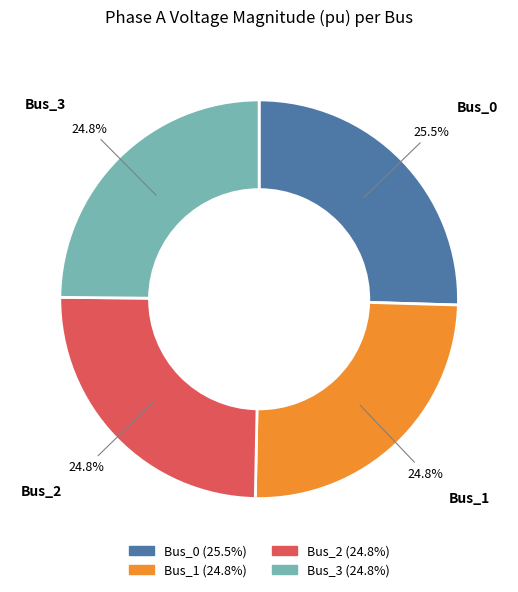

To the nearest percent, what is the difference between the largest and smallest slice percentages?

1%